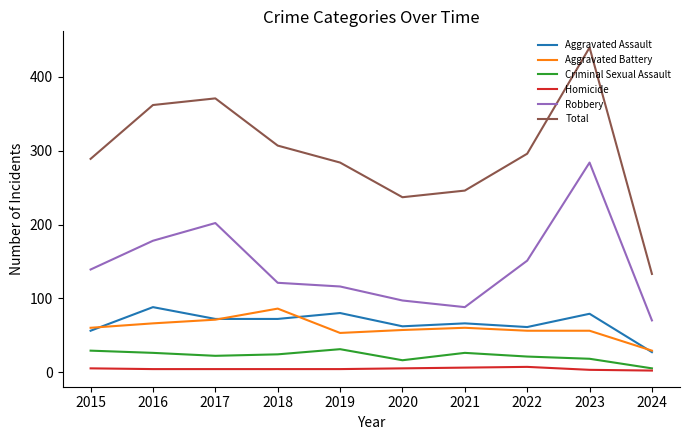

Which series has the widest spread of values?

Total